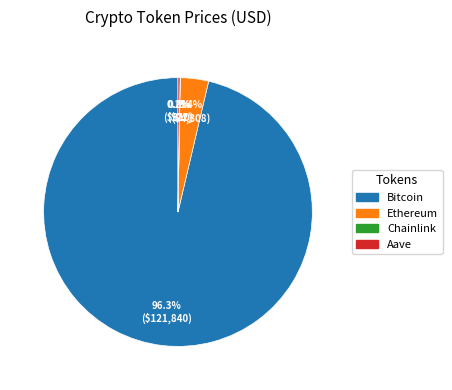

Approximately how many times larger is the value at Bitcoin compared to Ethereum?

28.3